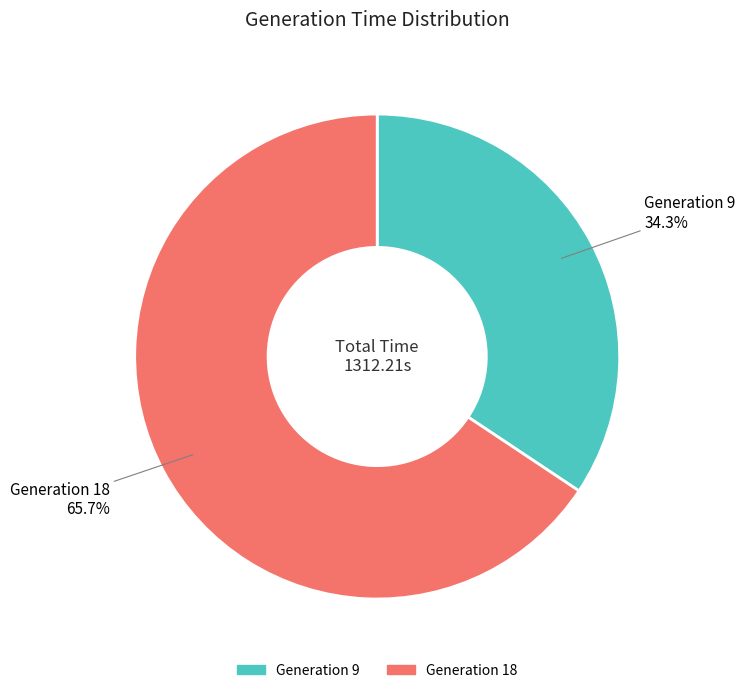

To the nearest percent, what is the average slice percentage?

50%